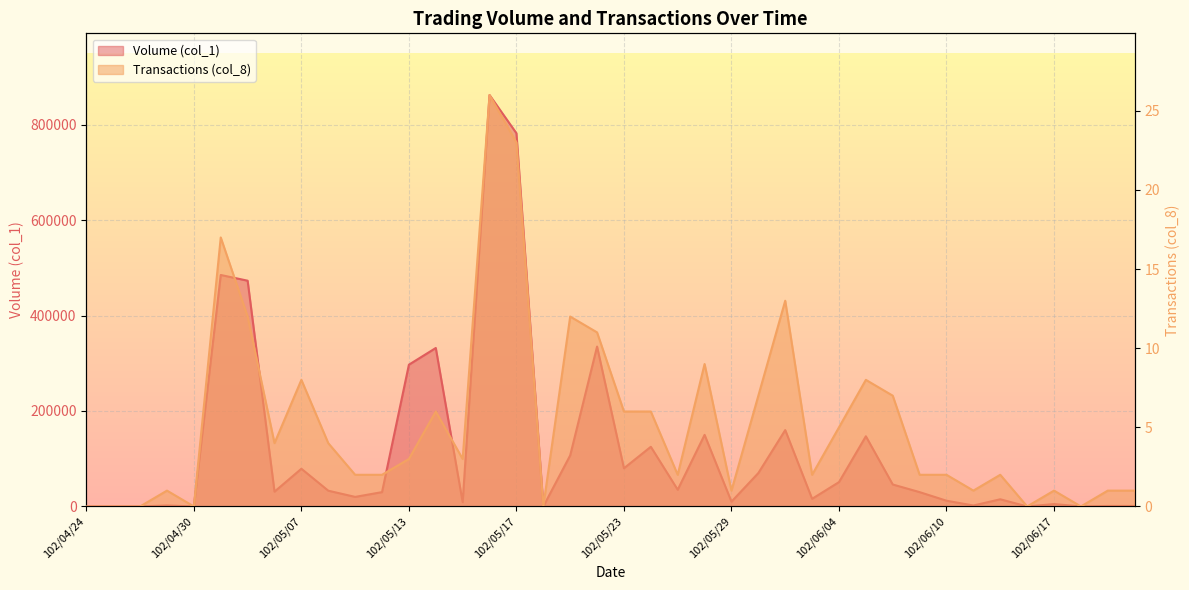

True or false: Volume (col_1) has a value of 80000 at 102/05/23.

True